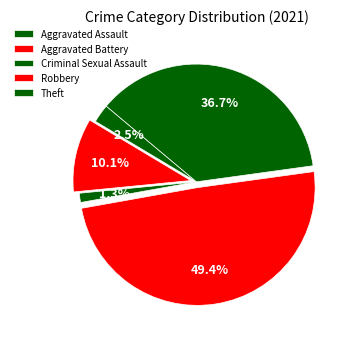

Rank the categories by value from lowest to highest.

Criminal Sexual Assault, Aggravated Assault, Aggravated Battery, Theft, Robbery